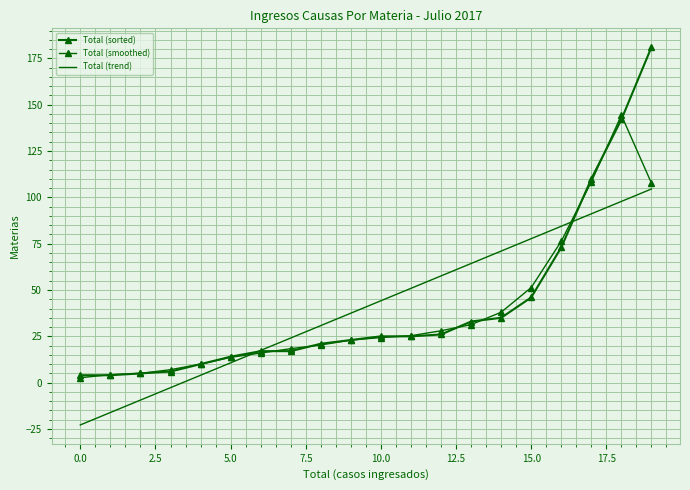

What is the difference between the second highest and second lowest values in the Total (trend) series?

113.9